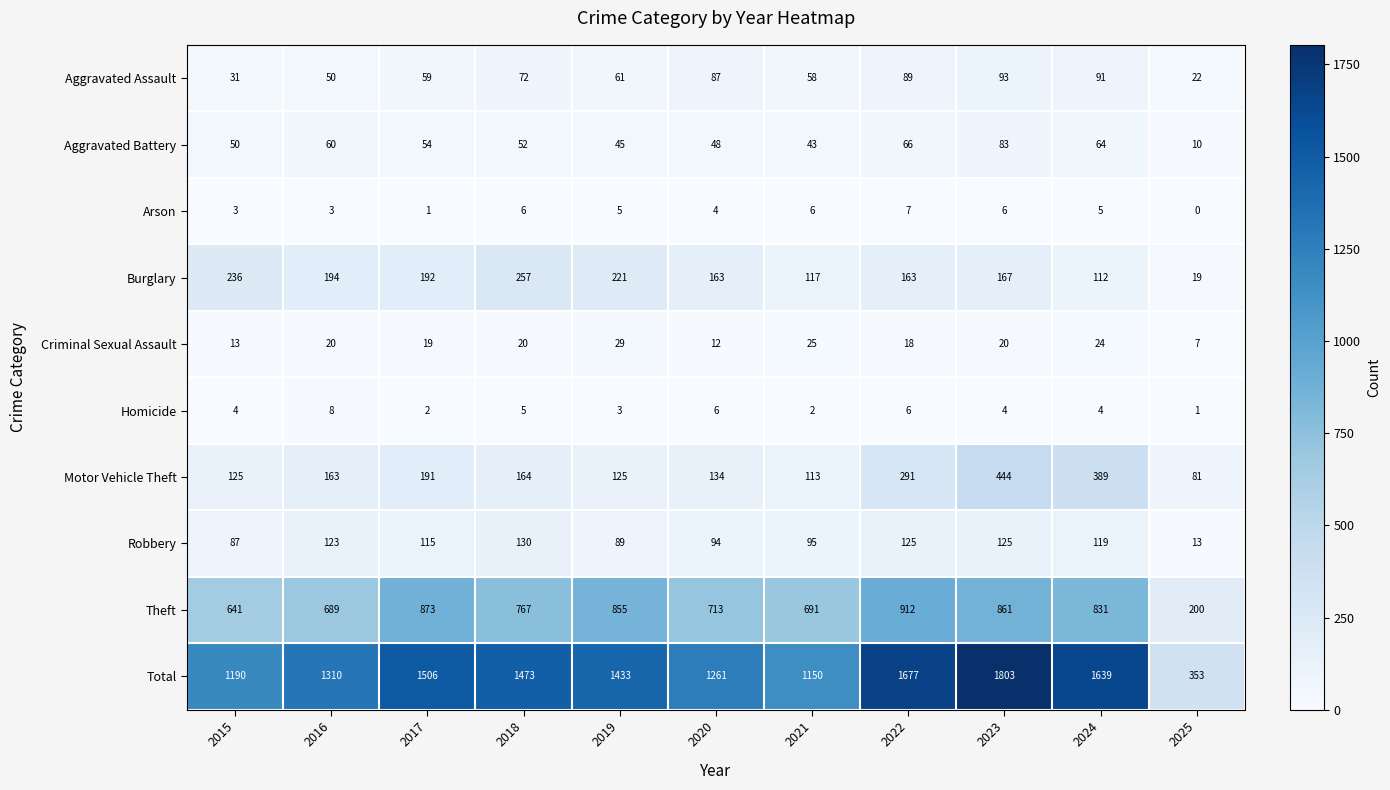

What is the maximum value shown in the chart?

1803